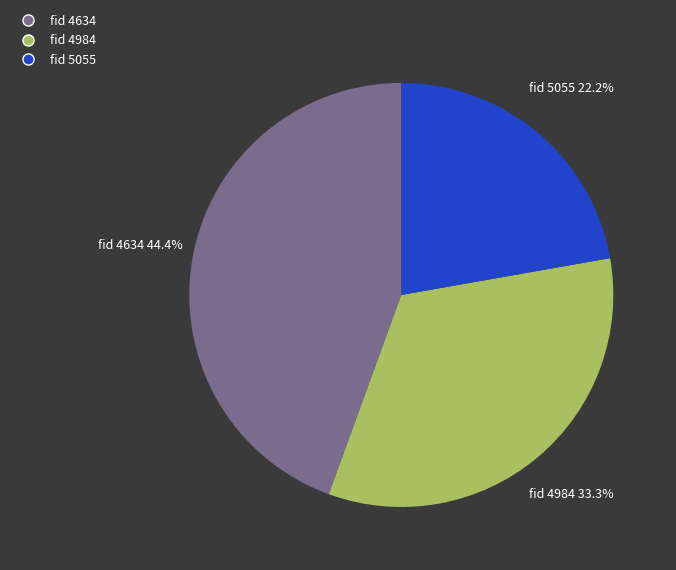

Between fid 5055 and fid 4984, which is larger?

fid 4984